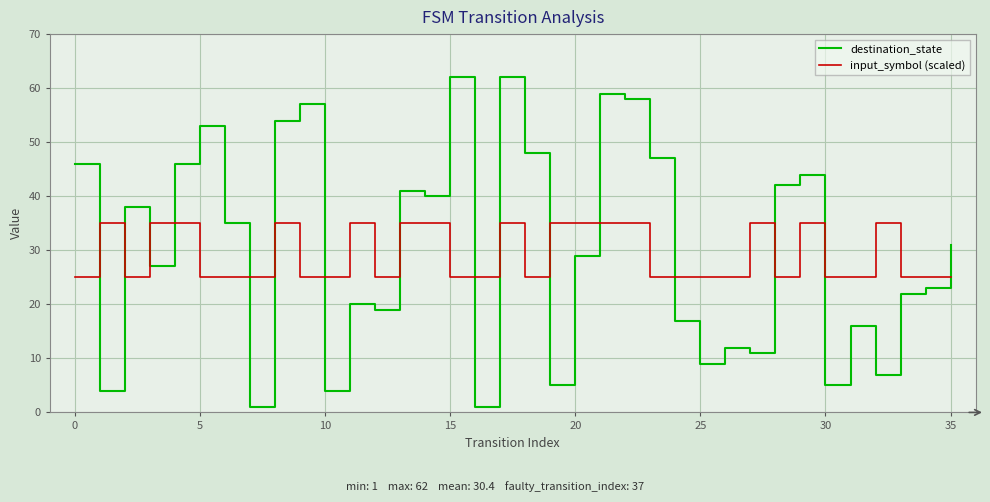

How many interior local valleys does the destination_state series have?

12